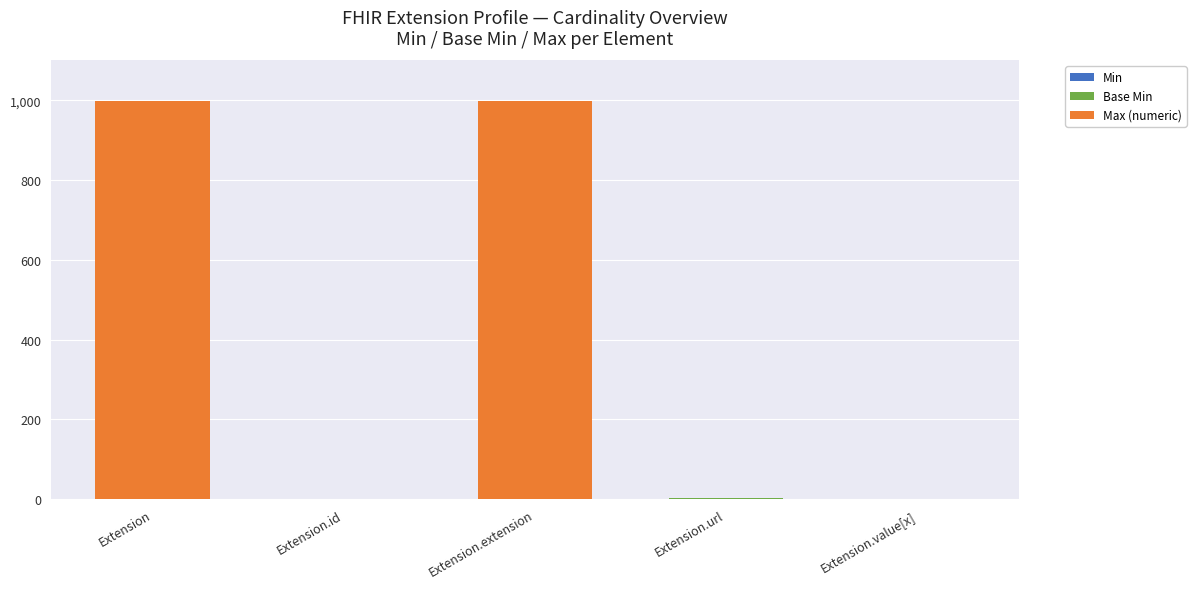

How many categories are shown in the chart?

5